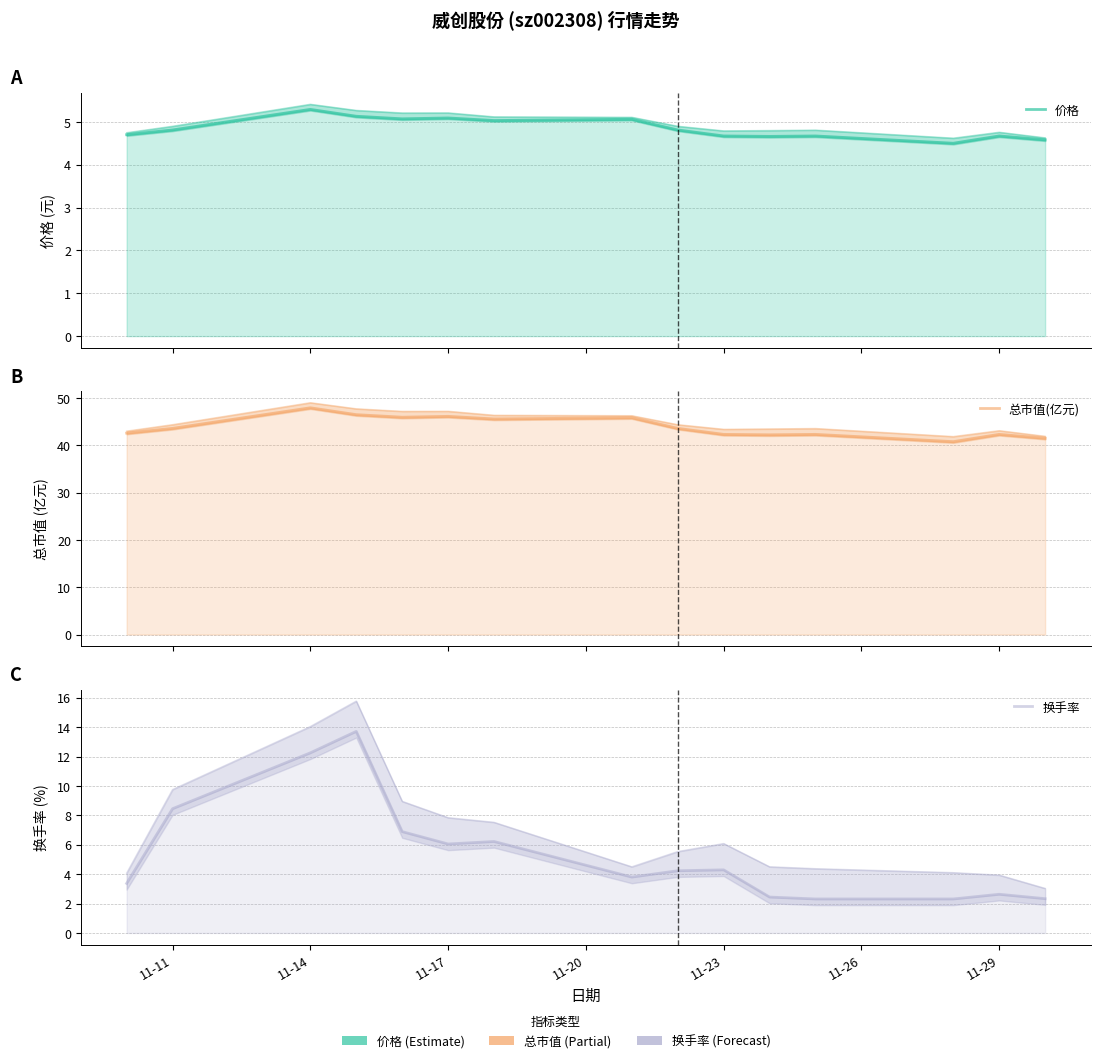

The value of 换手率 at 11-23 is 1.4. True or false?

False